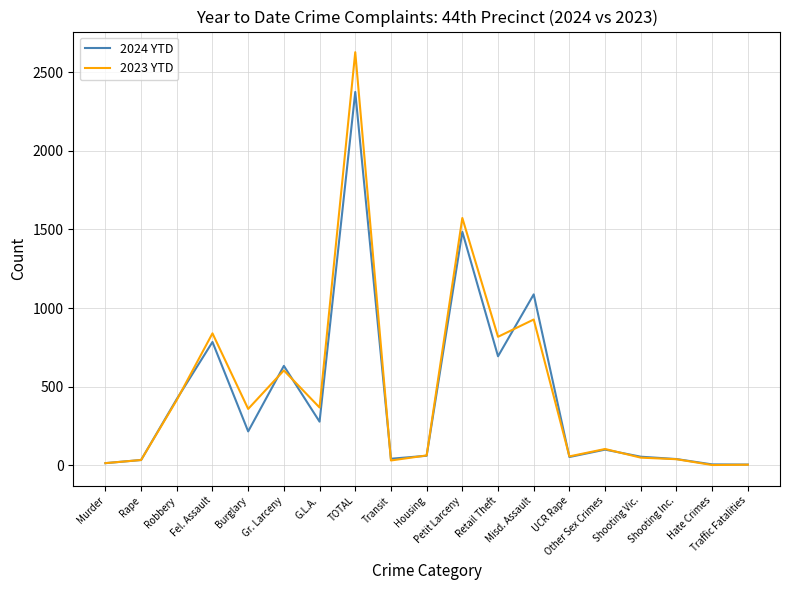

What position from the left is Gr. Larceny?

6